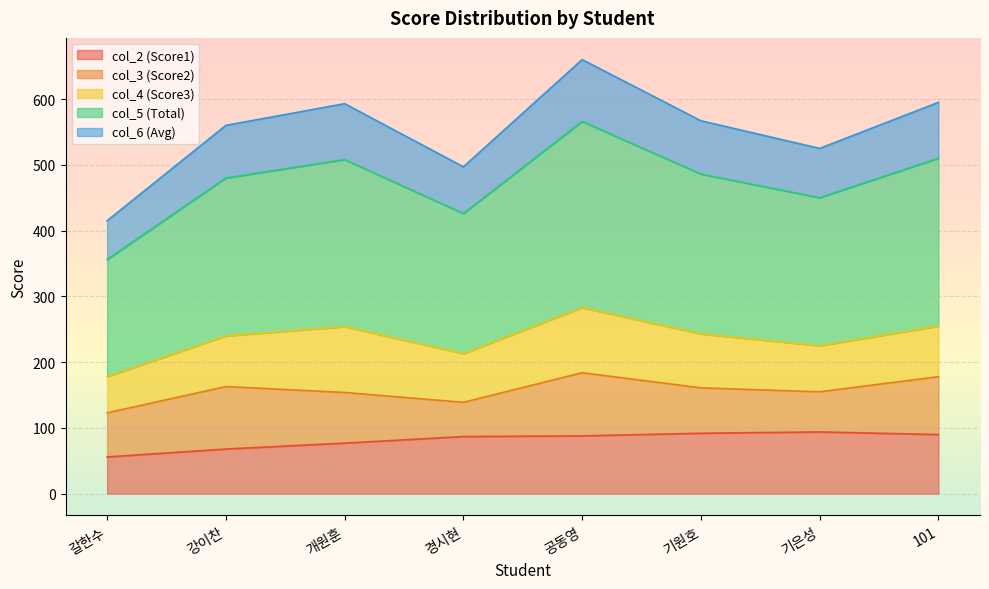

The value of col_2 (Score1) at 갈한수 is 56. True or false?

True